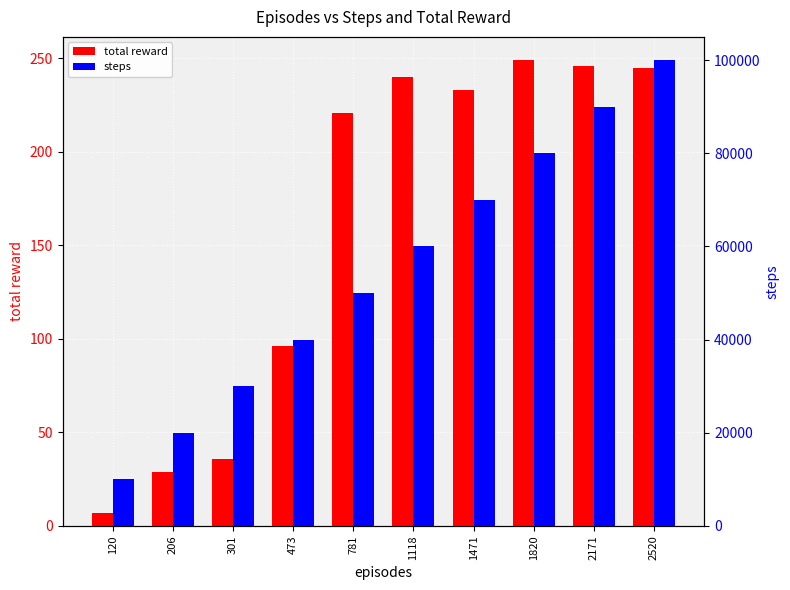

What is the spread (max minus min) of values at 1118?

59760